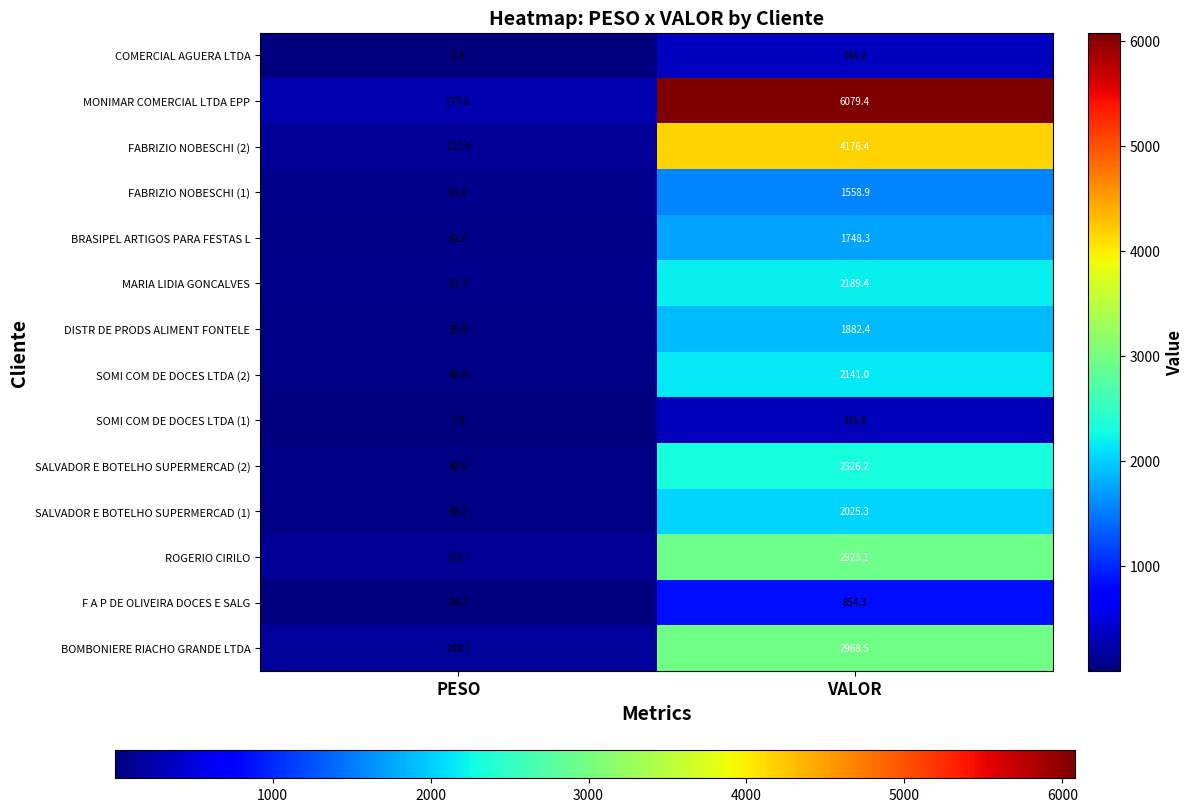

What is the total value across all series at VALOR?

31535.6